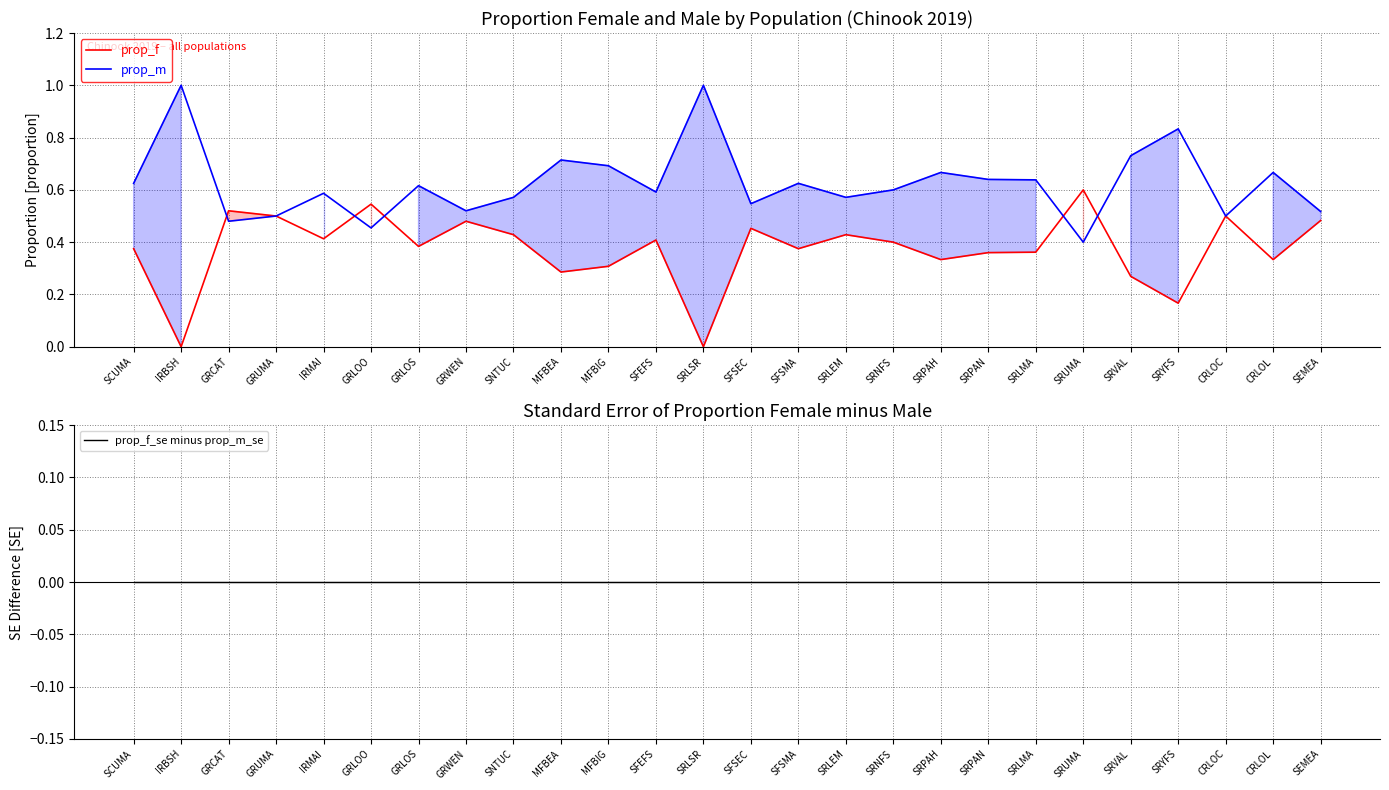

Rank the series by their average value, from highest to lowest.

prop_m, prop_f, prop_f_se minus prop_m_se